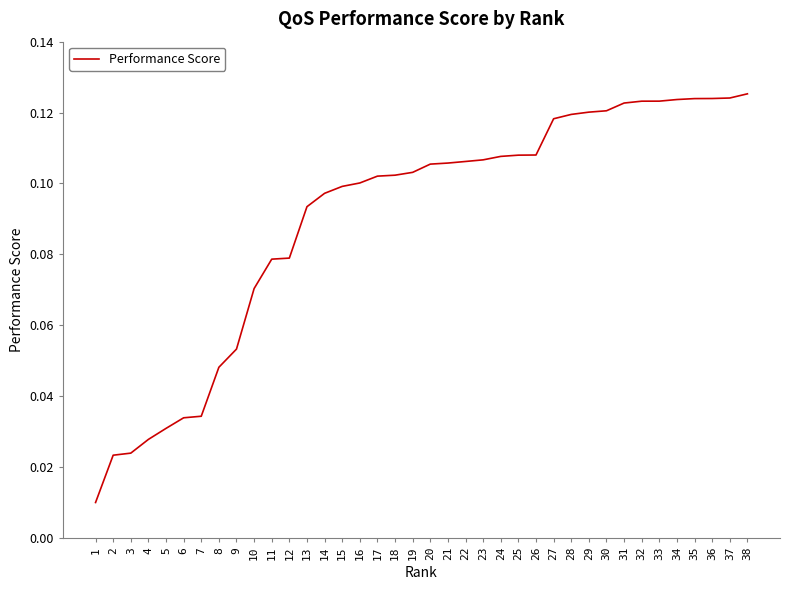

The chart shows a value of 0.2 at 27. True or false?

False